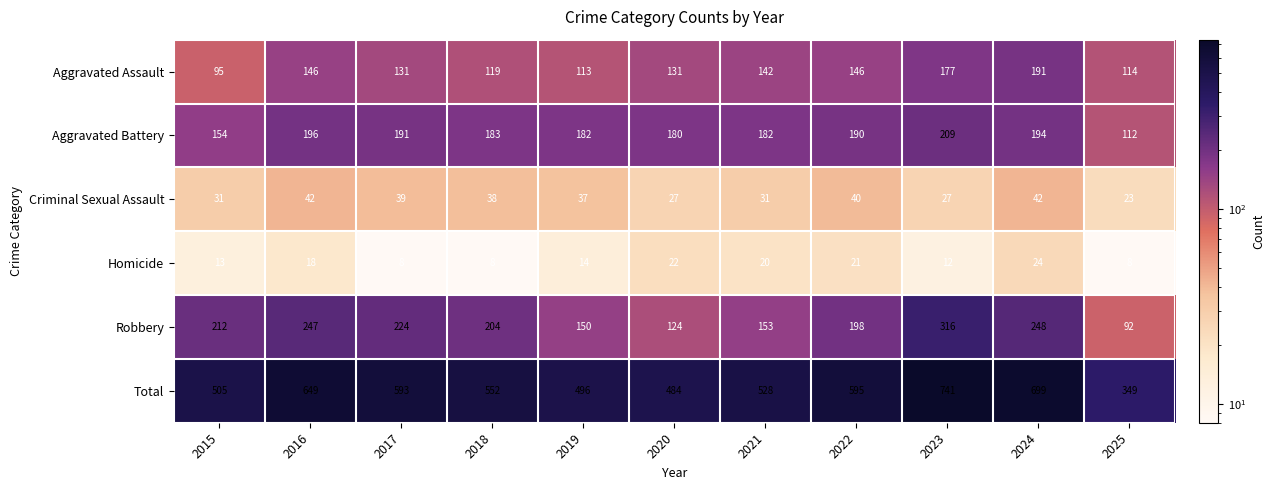

What is the smallest value displayed?

8